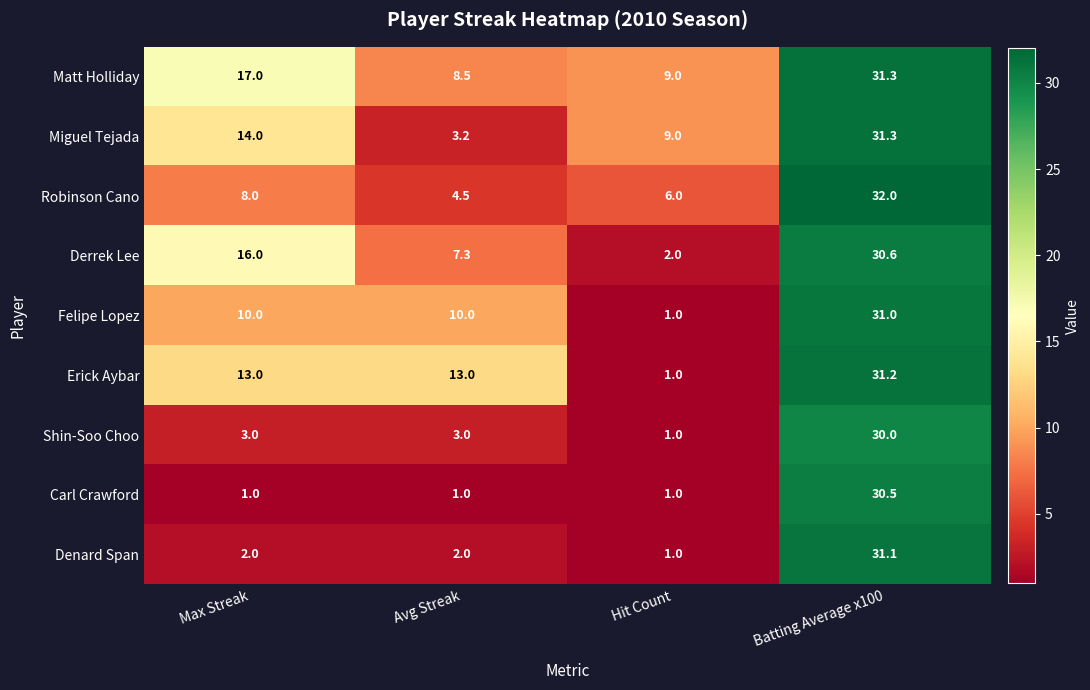

The value of Felipe Lopez at Hit Count is 0.3. True or false?

False